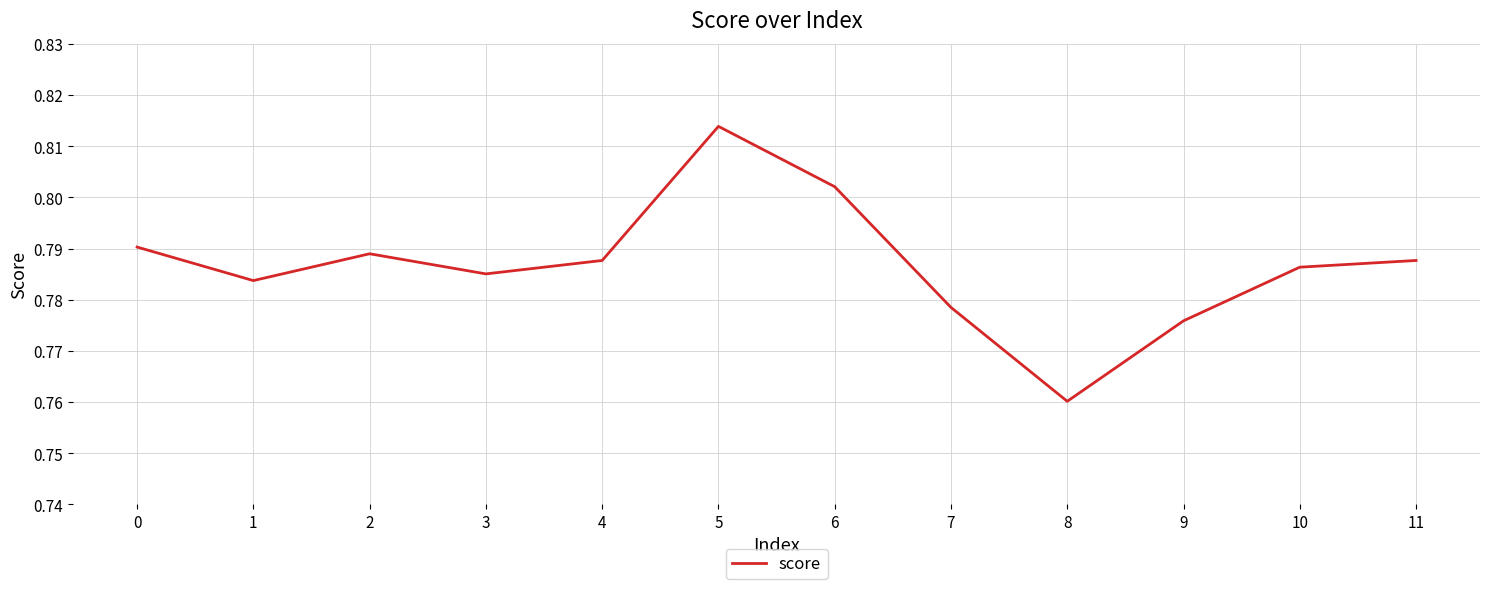

Which has a higher value, 10 or 9?

10